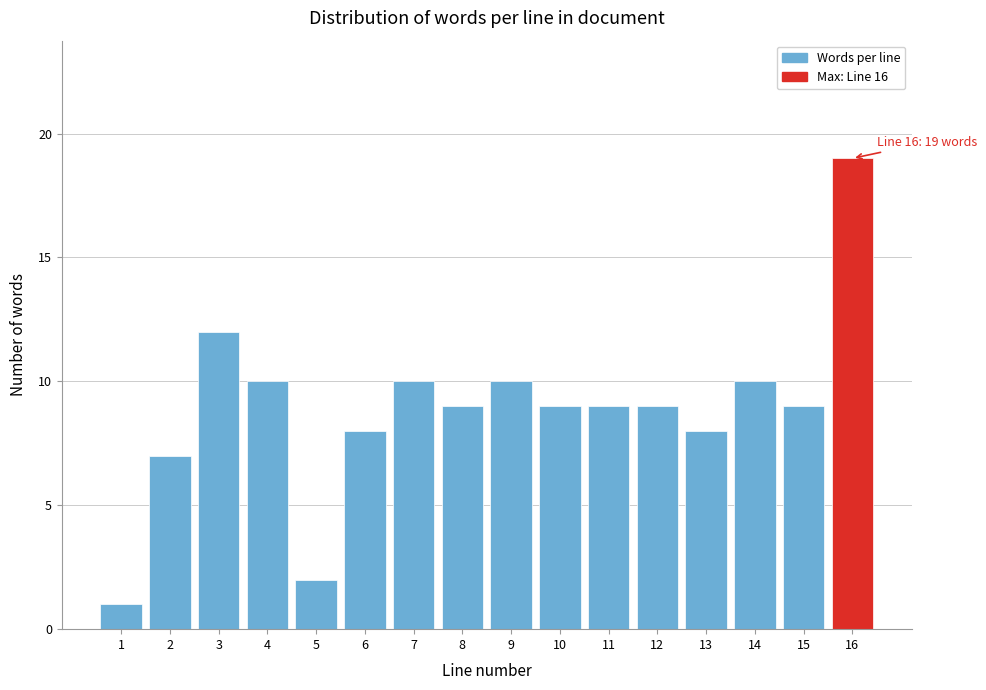

Reading left to right, list all the values displayed in this chart.

1	7	12	10	2	8	10	9	10	9	9	9	8	10	9	19